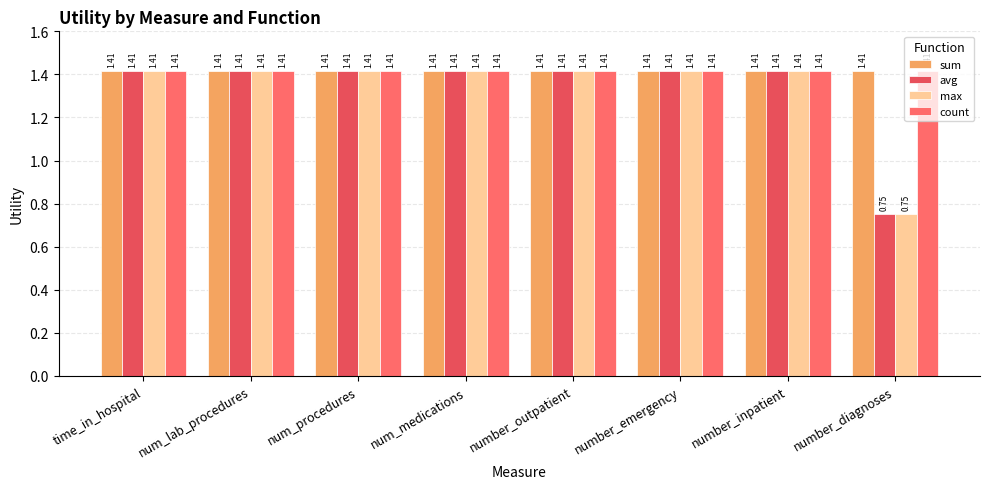

Which series has the largest total across all categories?

sum